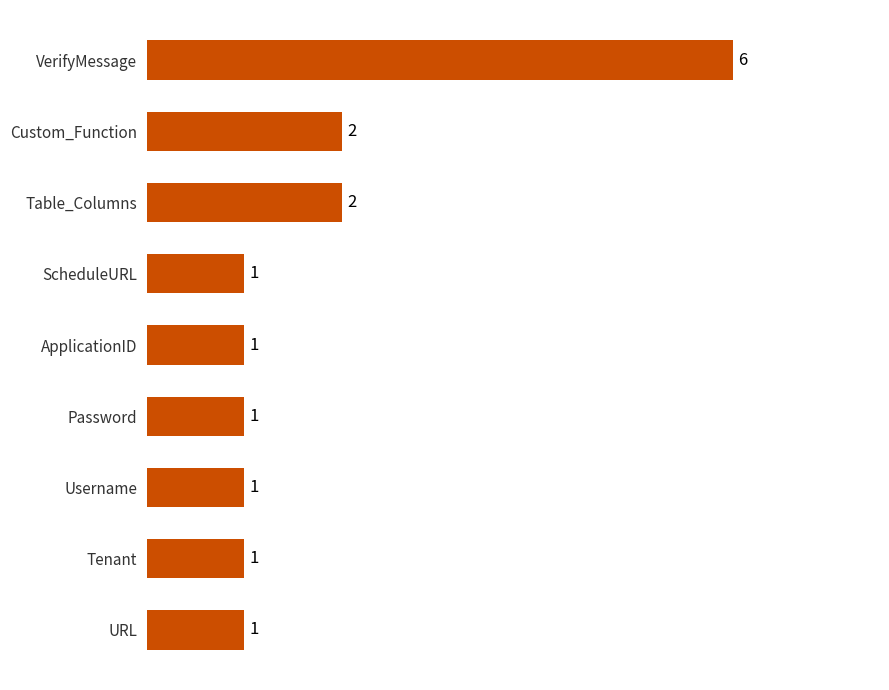

What is the smallest value displayed?

1